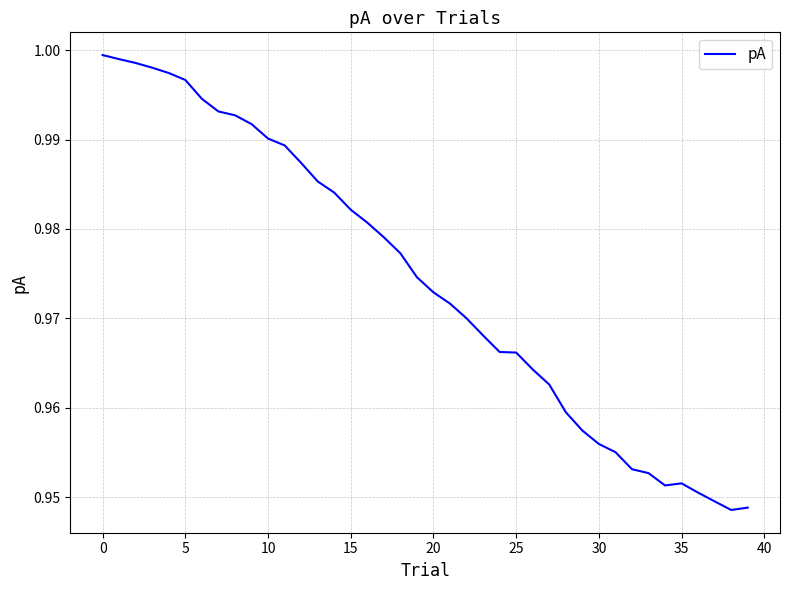

How many lines are shown in the chart?

1